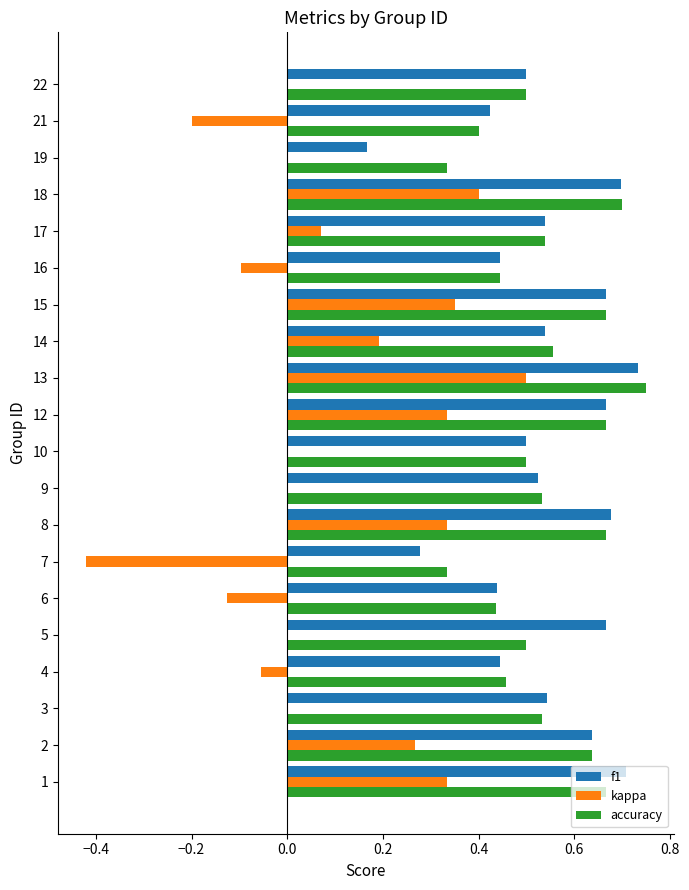

The value of f1 at 16 is 0.4. True or false?

True